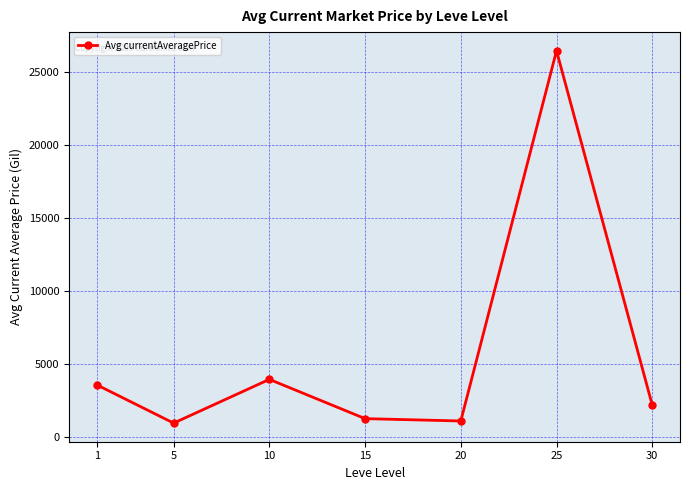

Where is the data nearest to the value 13710?

10